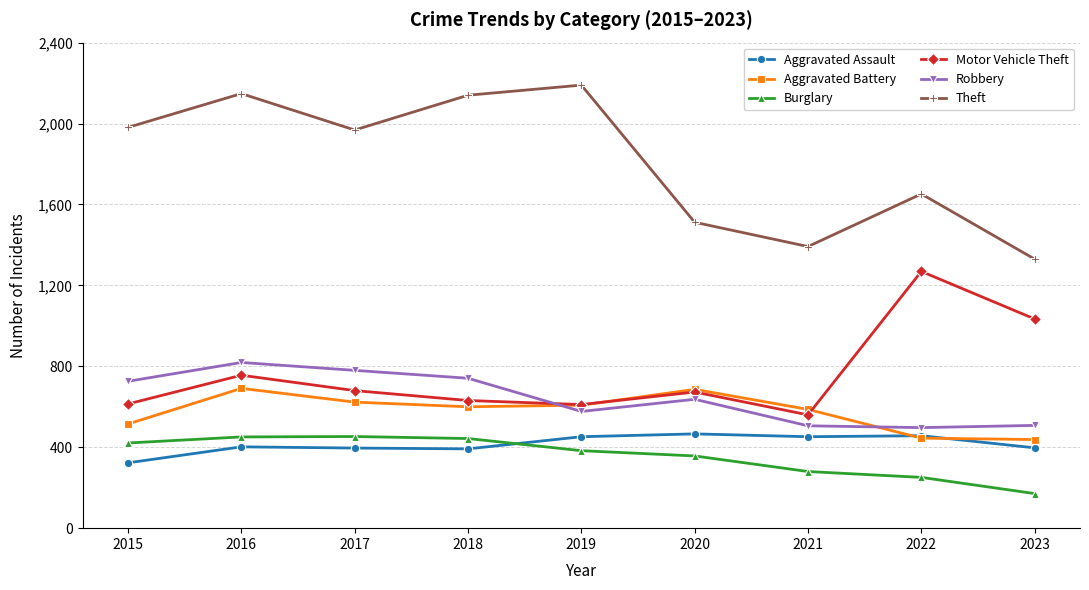

What is the highest value of the Robbery series?

819